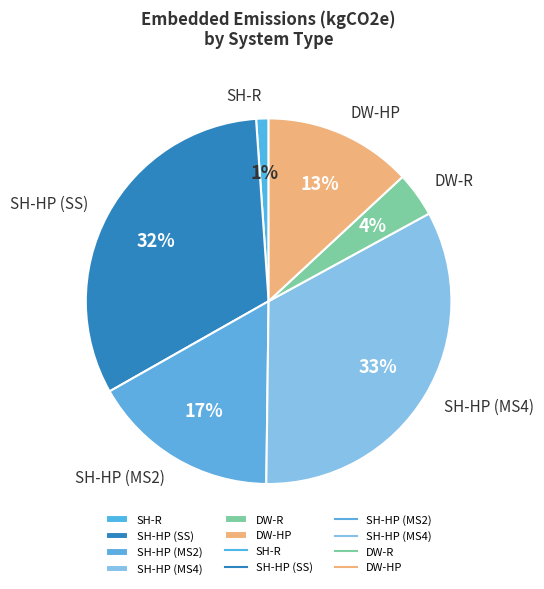

Between DW-R and SH-HP (SS), which is larger?

SH-HP (SS)